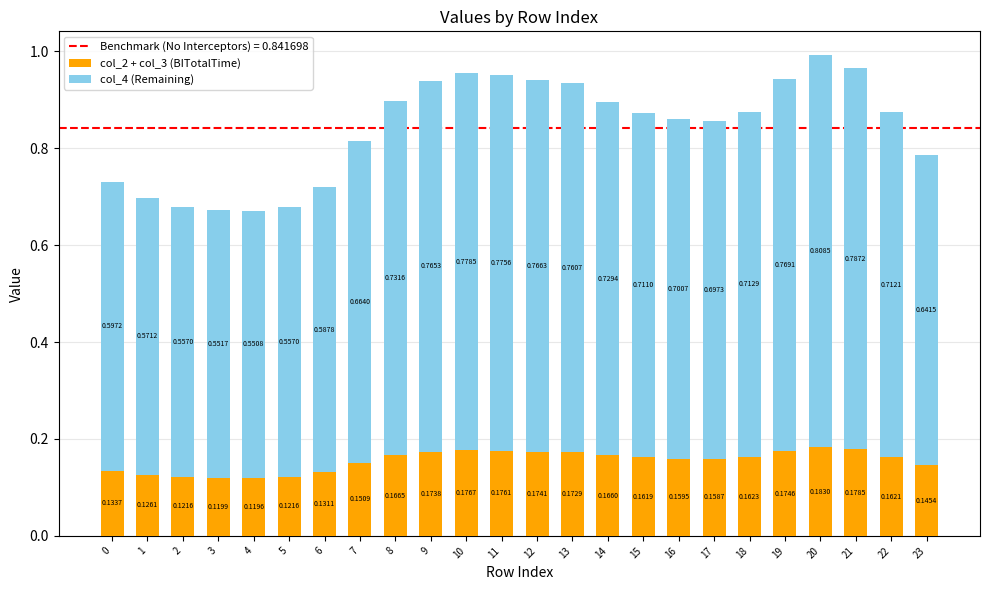

At which category is the sum across all series the highest?

20